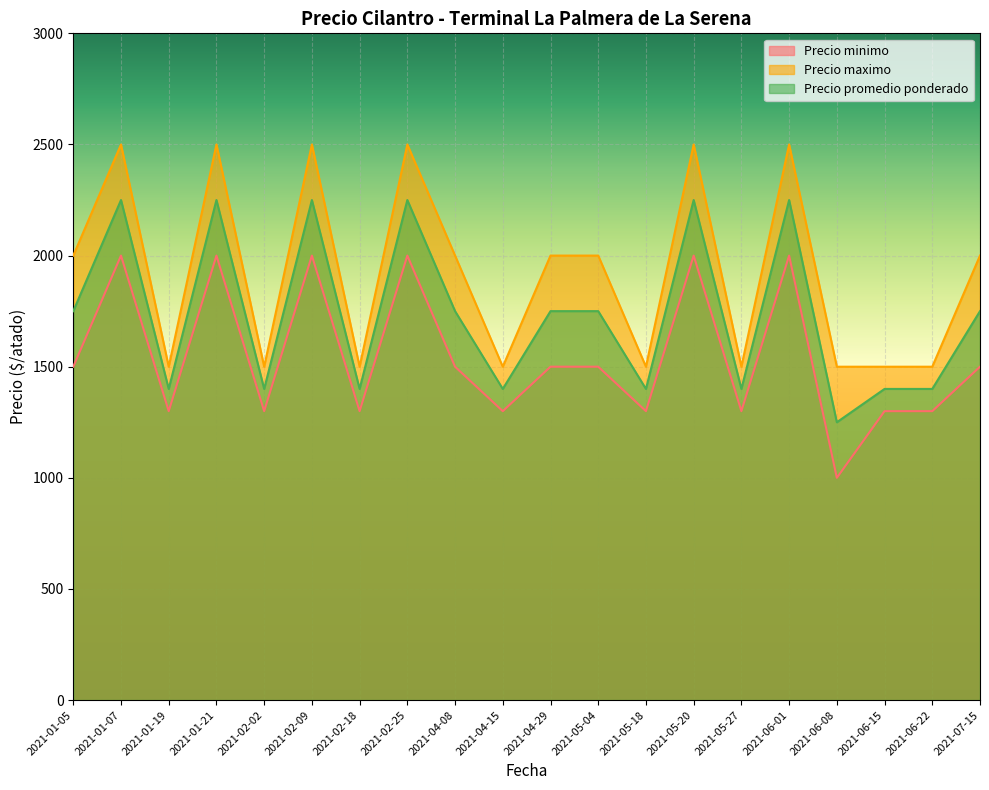

How many series are shown in this chart?

3